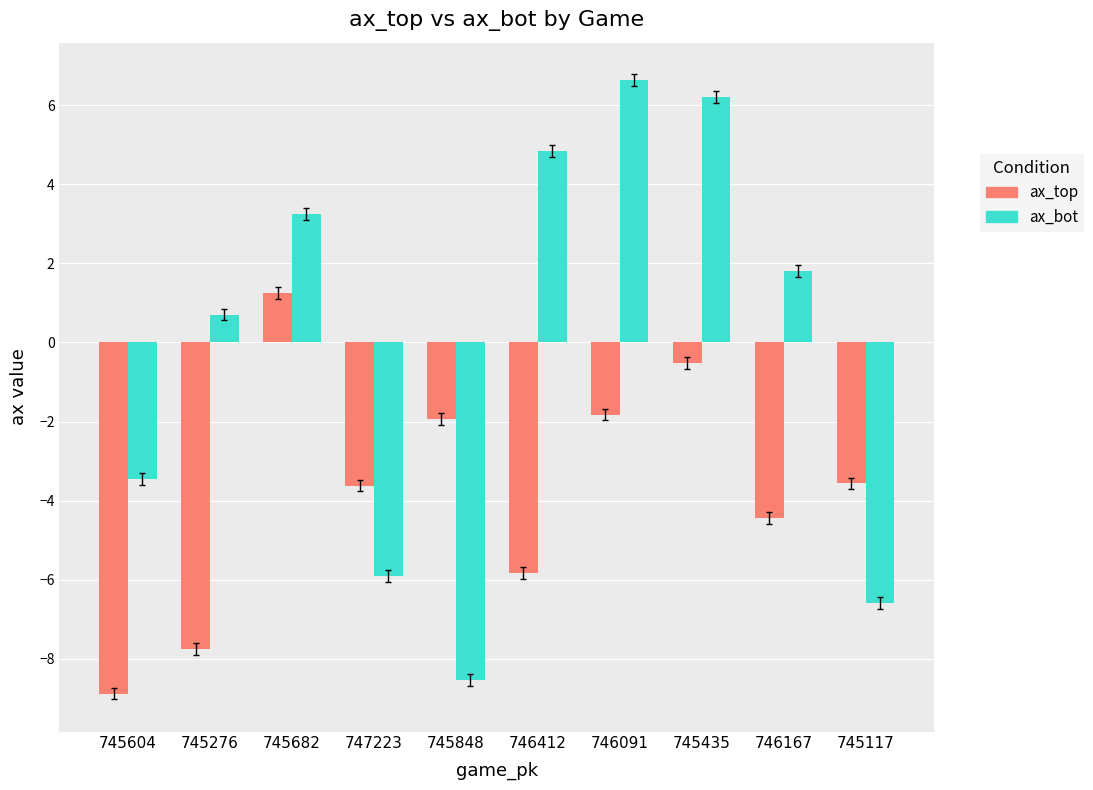

List the series in order of their peak value, lowest first.

ax_top, ax_bot